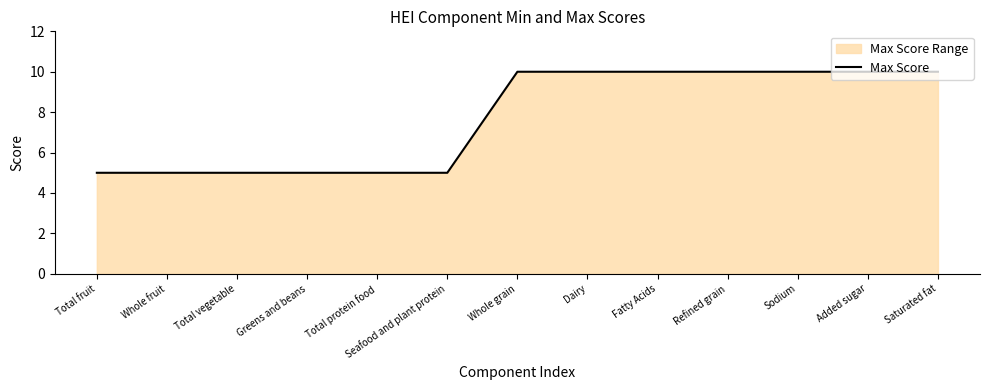

Which label corresponds to the largest value in the chart?

Whole grain